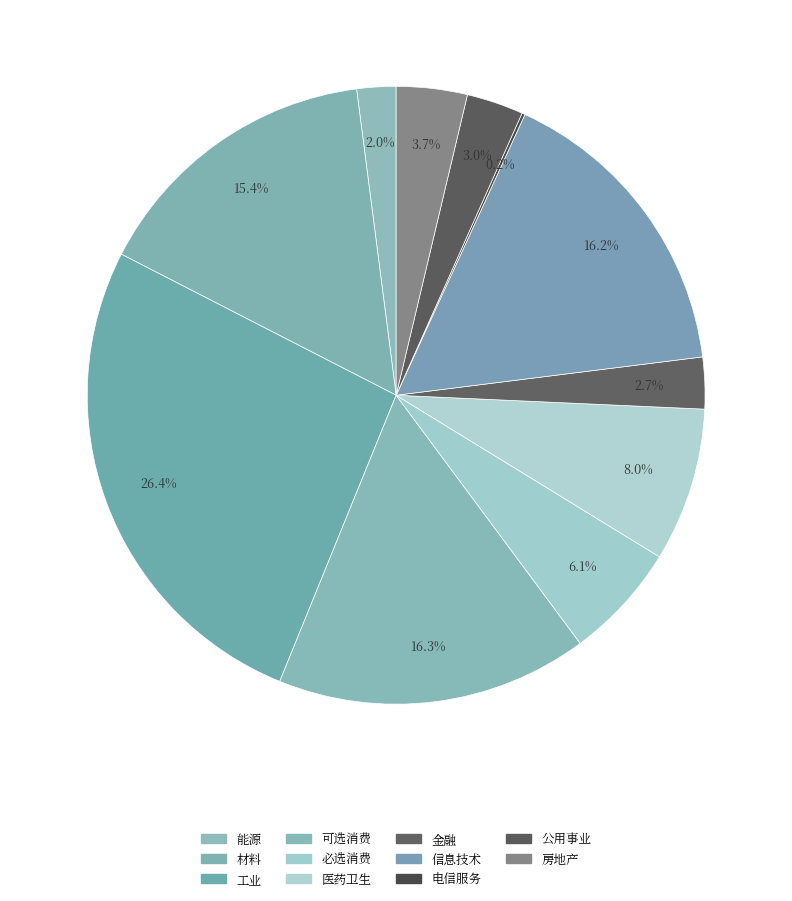

How many slices are in this pie chart?

11